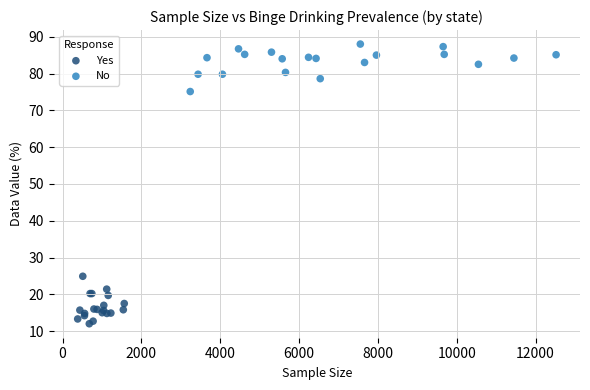

Which series reaches the minimum Y coordinate?

Yes